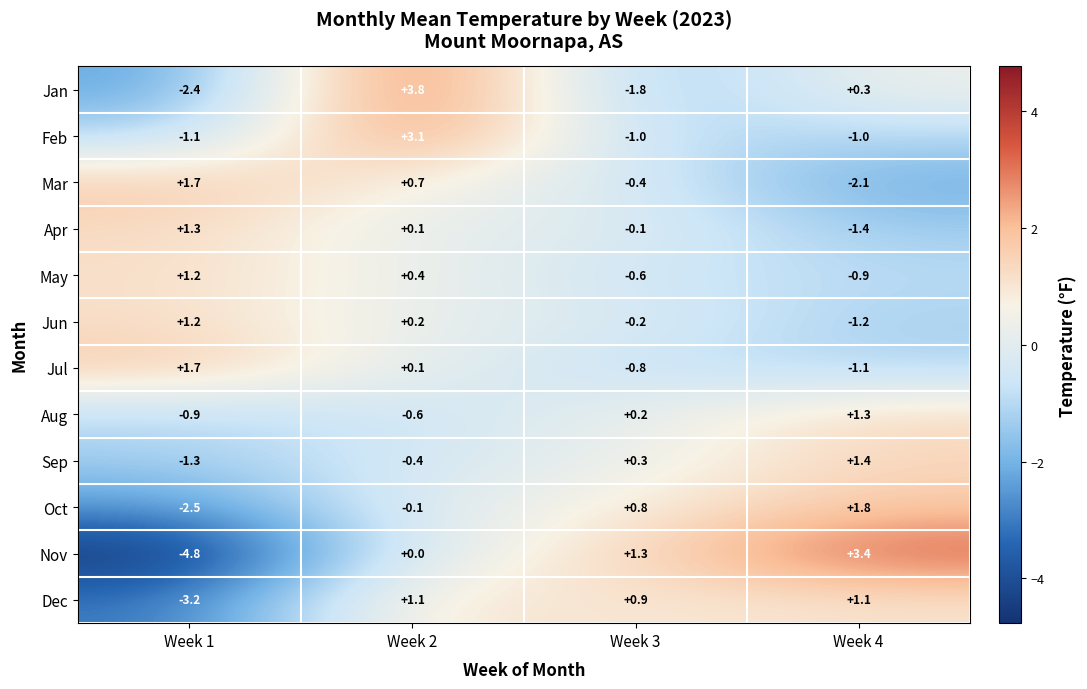

Where is Nov nearest to the value 0?

Week 2